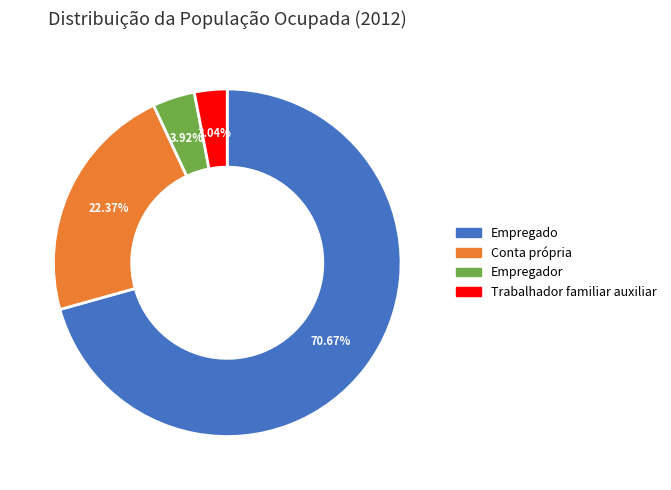

To the nearest percent, what is the difference between the largest and smallest slice percentages?

68%